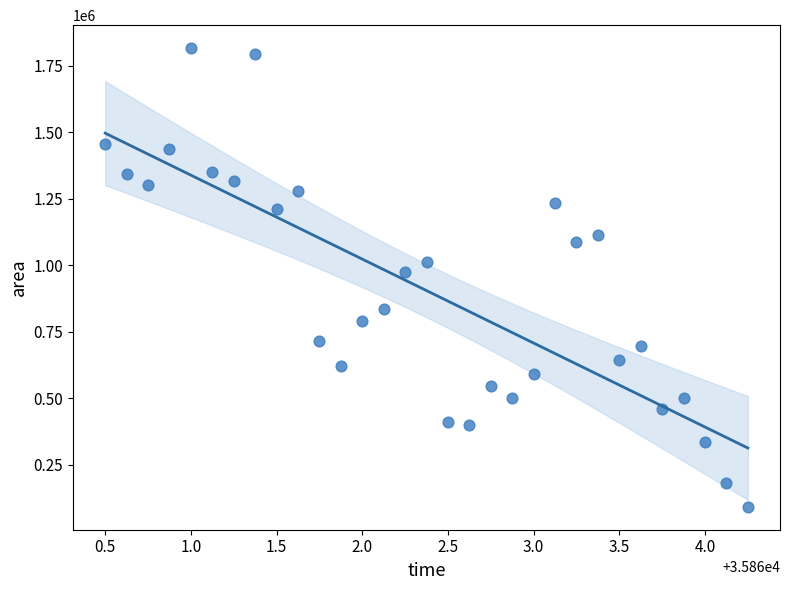

What is the range of Y values (max minus min)?

1724375